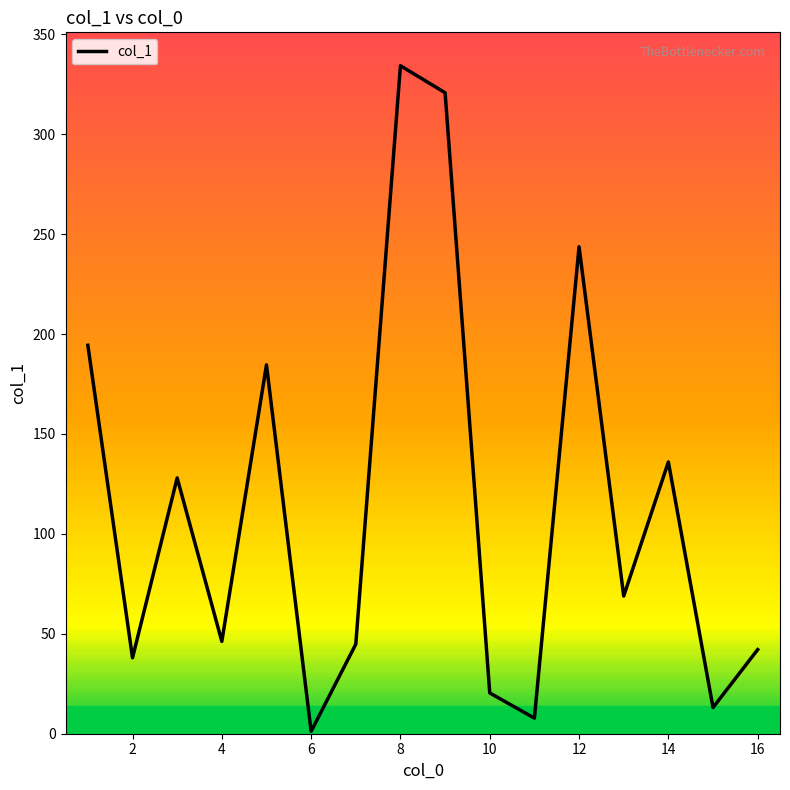

What is the greatest value displayed?

334.3